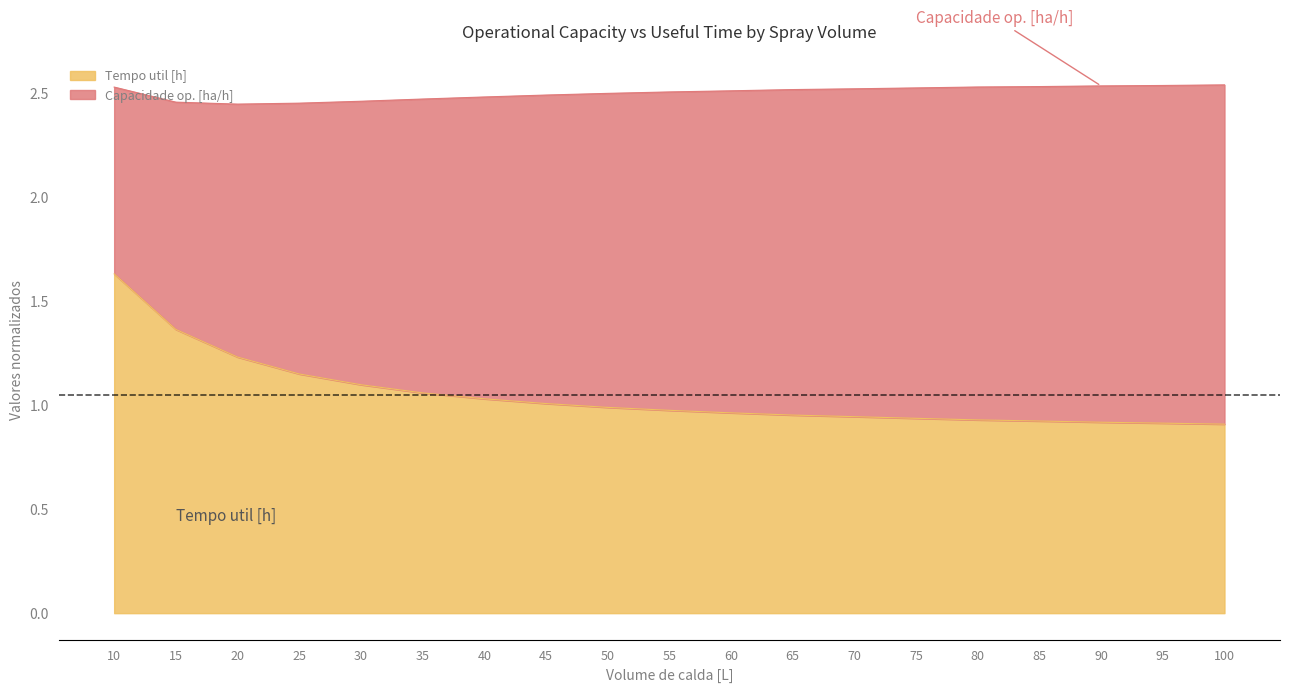

Reading left to right, extract all data points from this chart.

10=1.6	15=1.4	20=1.2	25=1.1	30=1.1	35=1.1	40=1.0	45=1.0	50=1.0	55=1.0	60=1.0	65=1.0	70=0.9	75=0.9	80=0.9	85=0.9	90=0.9	95=0.9	100=0.9